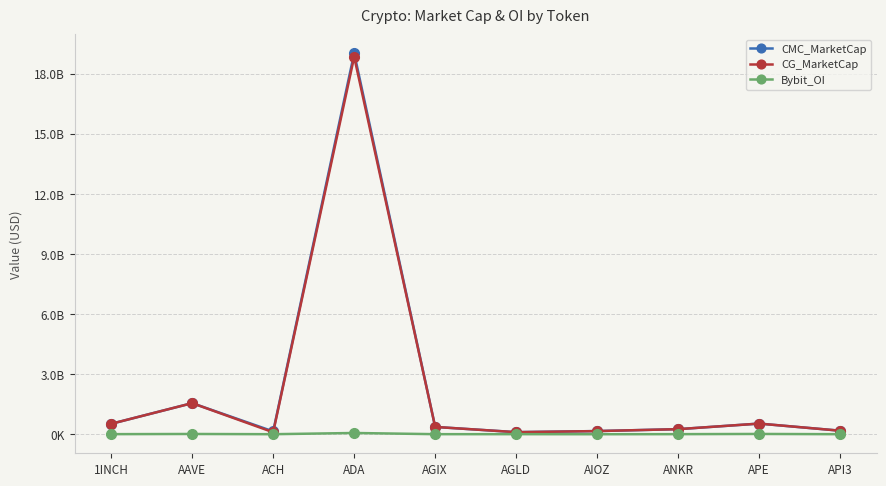

Is the value of Bybit_OI at AGLD greater than the value of CMC_MarketCap at 1INCH?

No